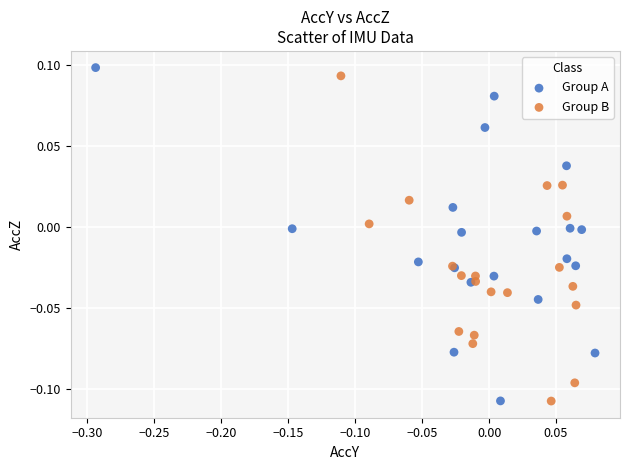

What are all the series names shown in the legend?

Group A, Group B